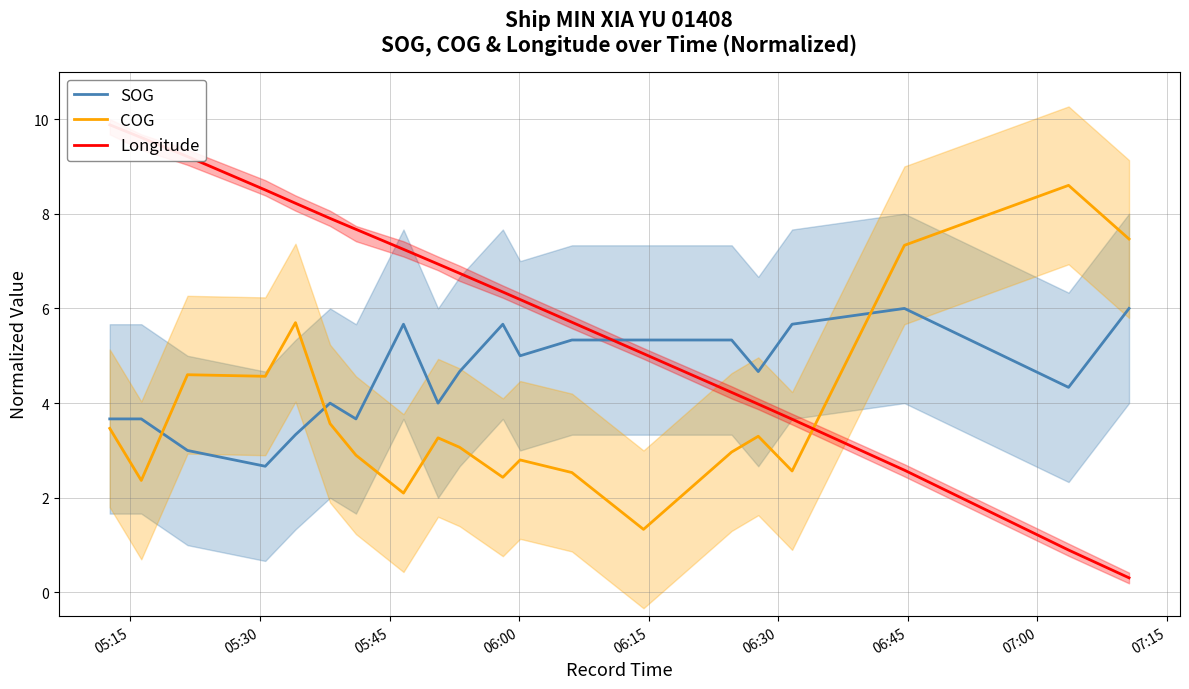

Reading left to right, transcribe all the data shown in this chart.

SOG: 3.7	3.7	3.0	2.7	3.3	4.0	3.7	5.7	4.0	4.7	5.7	5.0	5.3	5.3	5.3	4.7	5.7	6.0	4.3	6.0
COG: 3.5	2.4	4.6	4.6	5.7	3.6	2.9	2.1	3.3	3.1	2.4	2.8	2.5	1.3	3.0	3.3	2.6	7.3	8.6	7.5
Longitude: 9.9	9.6	9.2	8.5	8.2	7.9	7.7	7.2	6.9	6.7	6.3	6.2	5.7	5.0	4.2	4.0	3.7	2.6	0.9	0.3